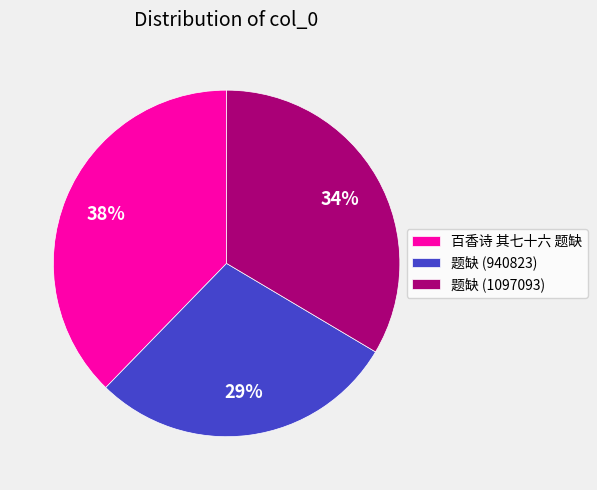

Is the sum of 题缺 (940823) and 百香诗 其七十六 题缺 greater than half?

Yes